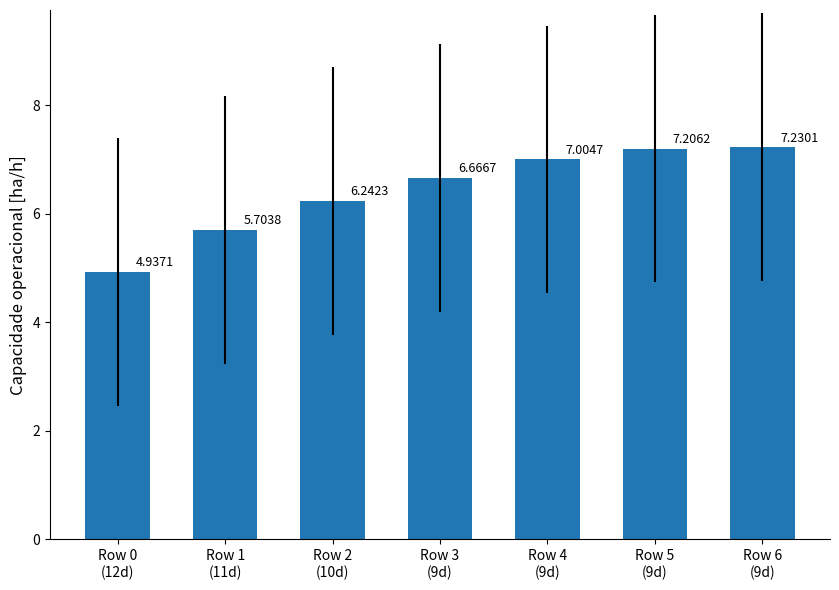

True or false: the data shows 11.2 at Row 5
(9d).

False